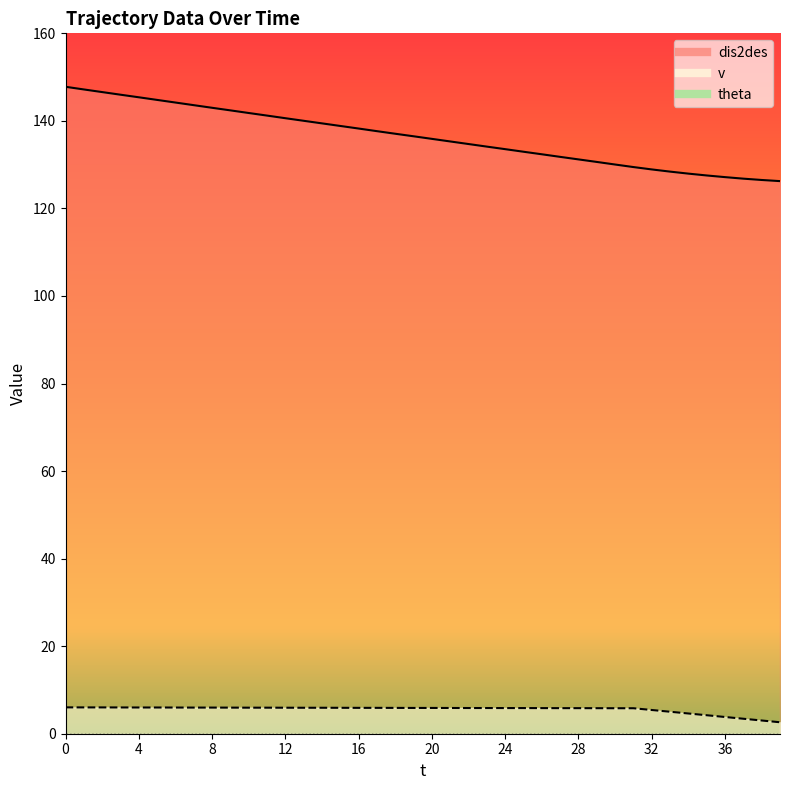

What is the sum of the v values at 6 and 24?

11.8